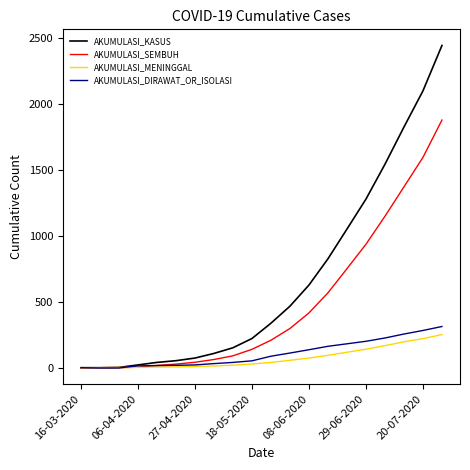

What is the maximum value shown in the chart?

2442